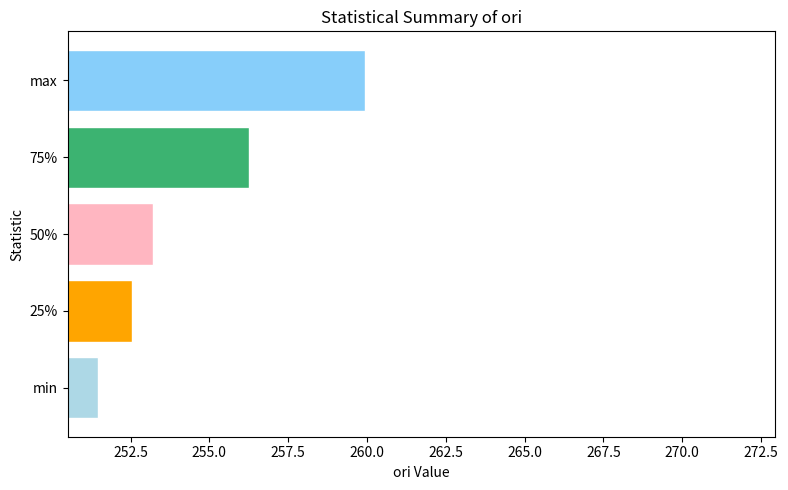

What is the maximum value shown in the chart?

259.9